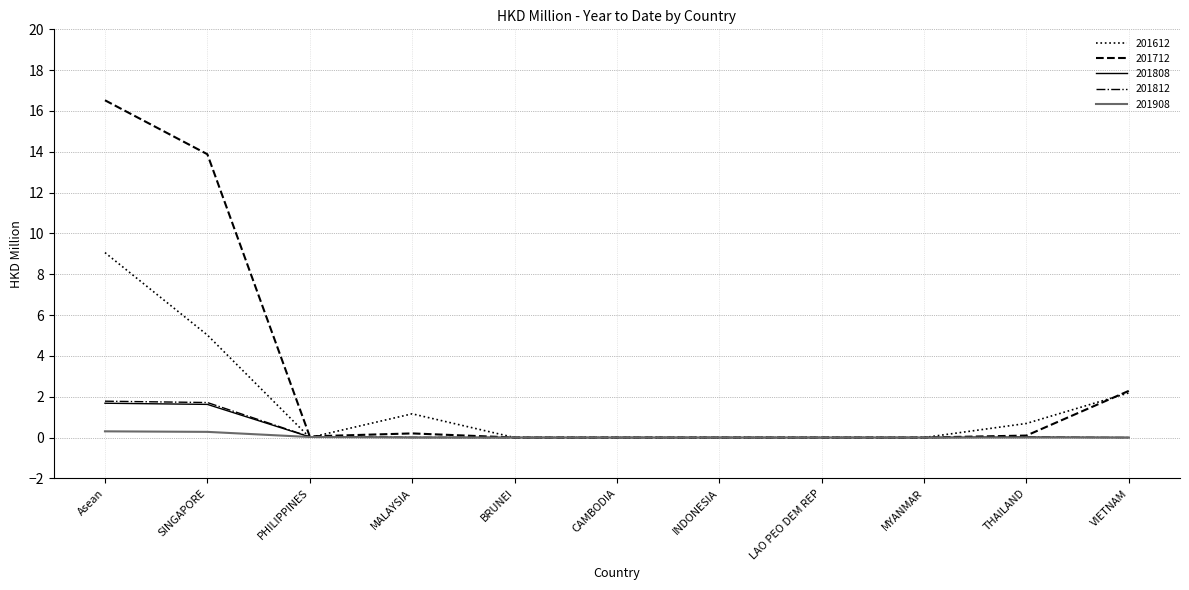

Which category has the highest value in the 201712 series?

Asean